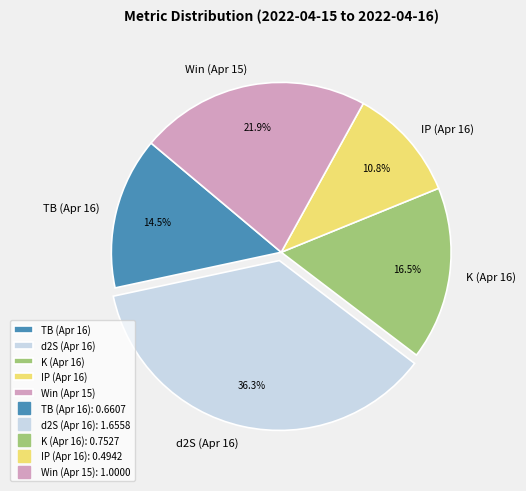

Between K (Apr 16) and IP (Apr 16), which is larger?

K (Apr 16)